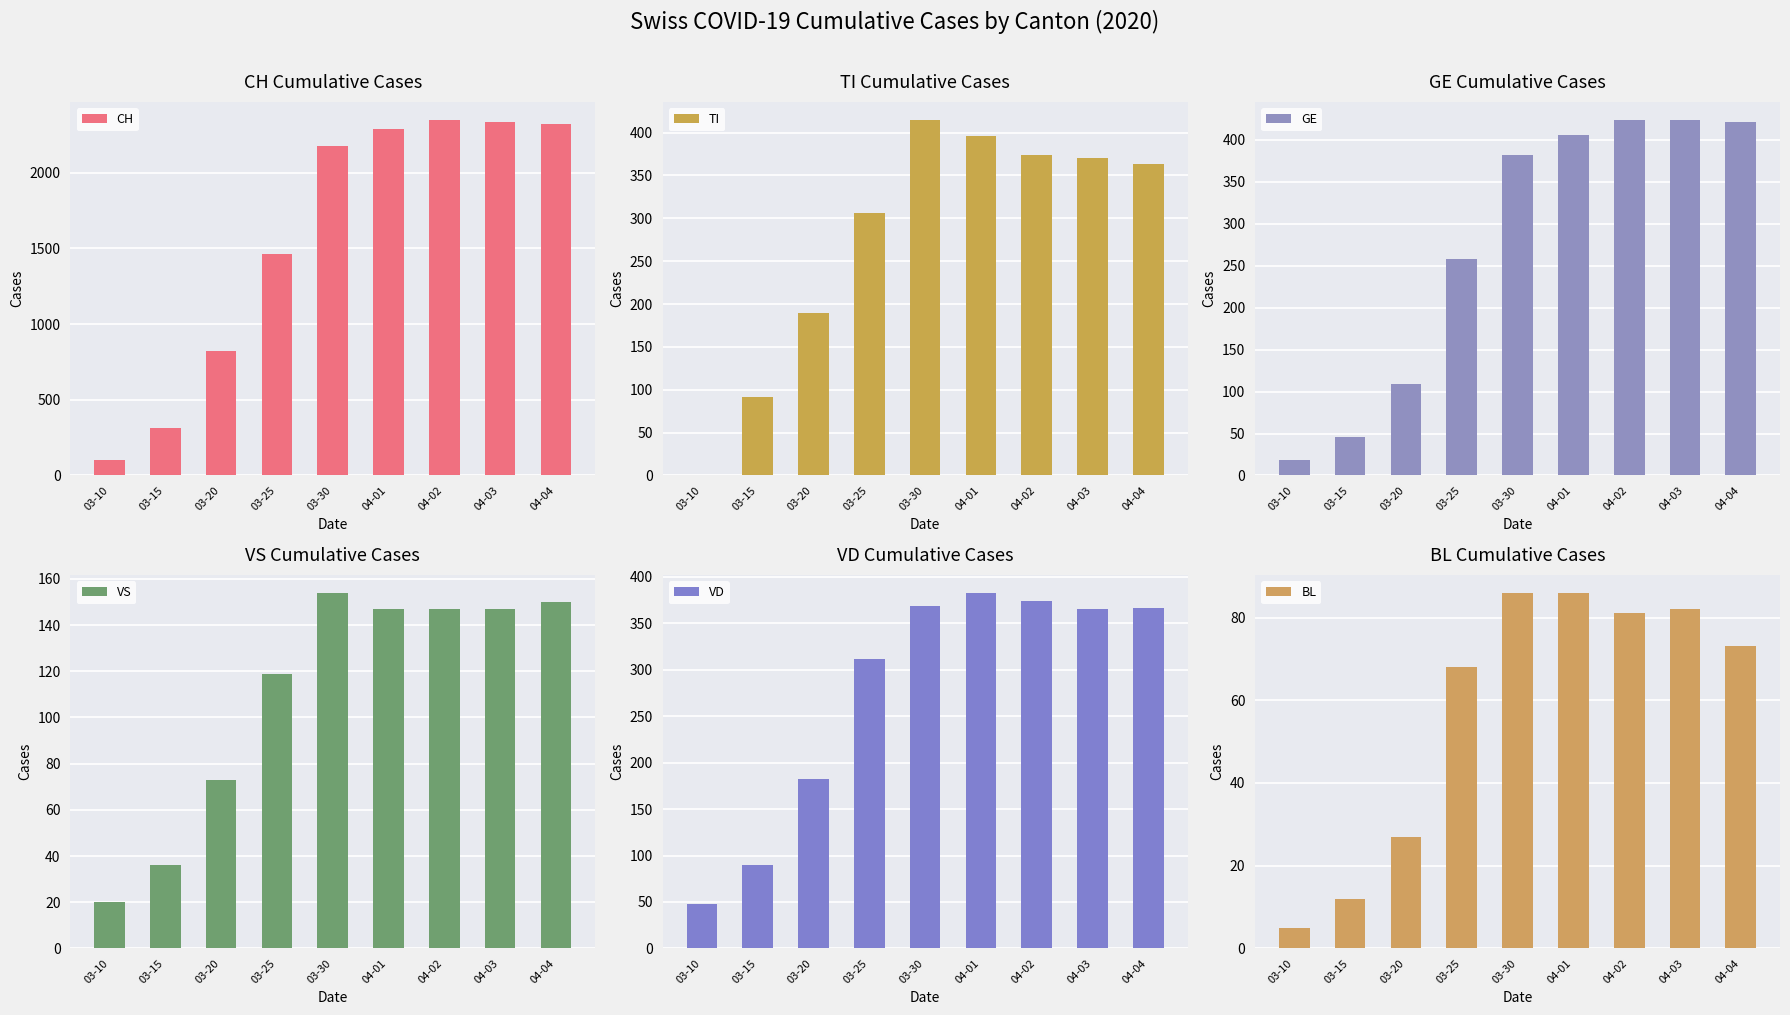

Rank the series by their maximum value, from lowest to highest.

BL, VS, VD, TI, GE, CH